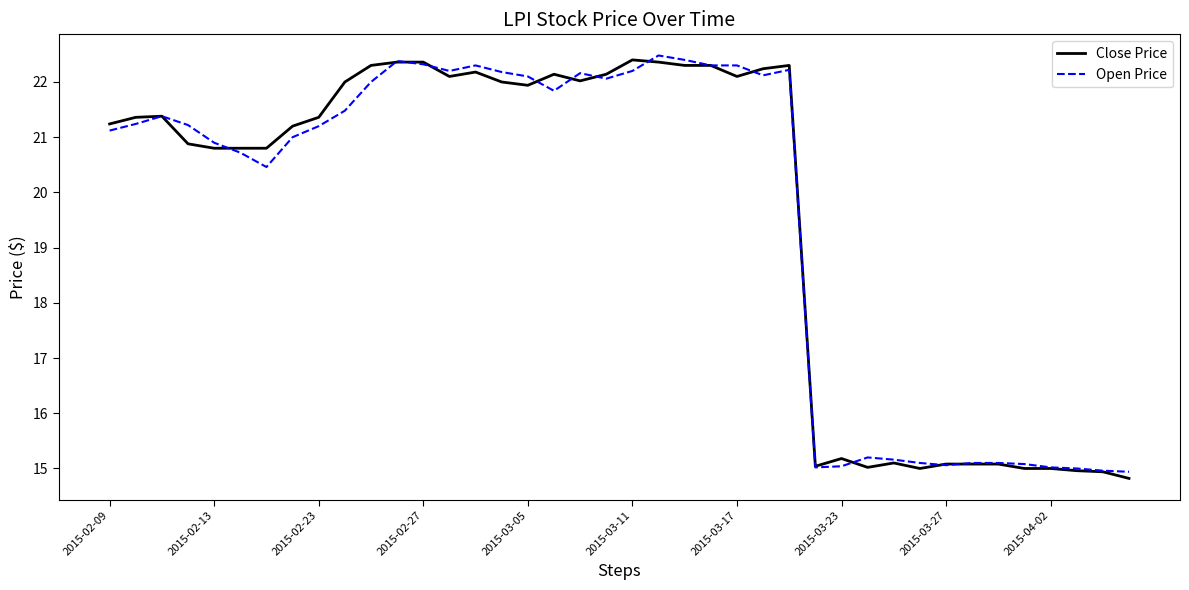

What is the highest value of the Close Price series?

22.4